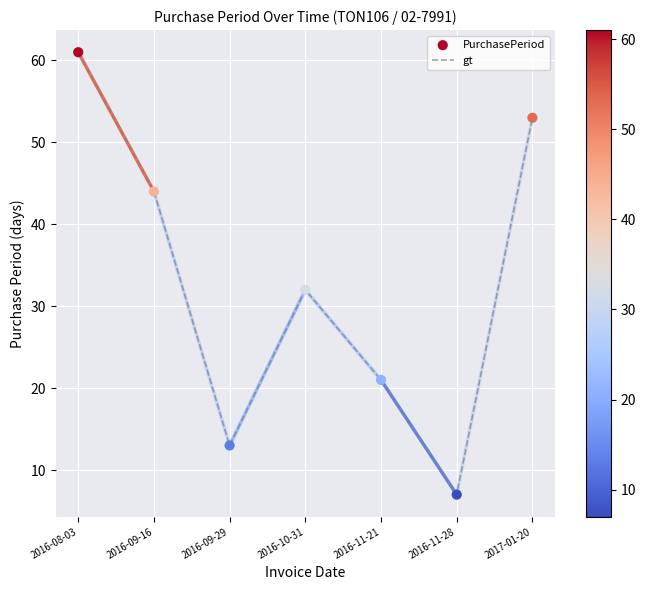

What is the ratio of the value at 2016-08-03 to the value at 2016-09-29?

4.7